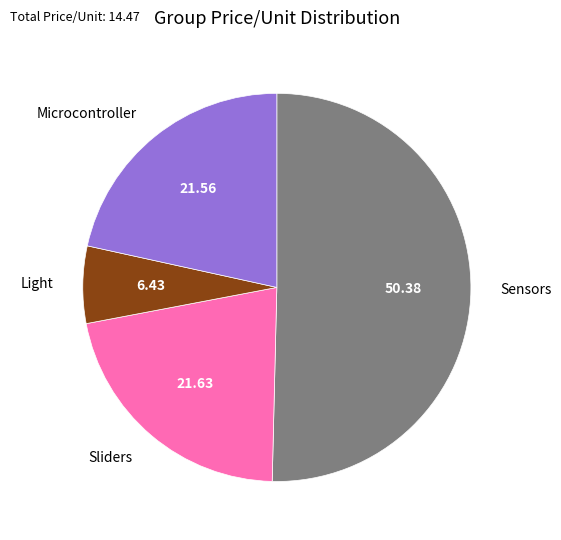

How many segments does this pie chart have?

4